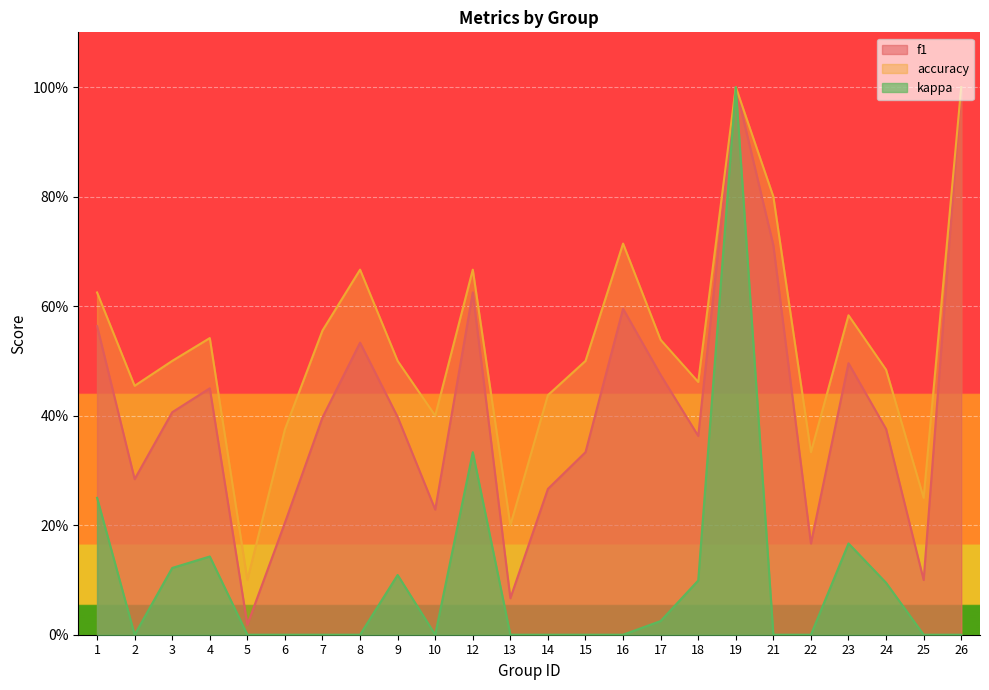

At which category does kappa reach its first local valley?

2